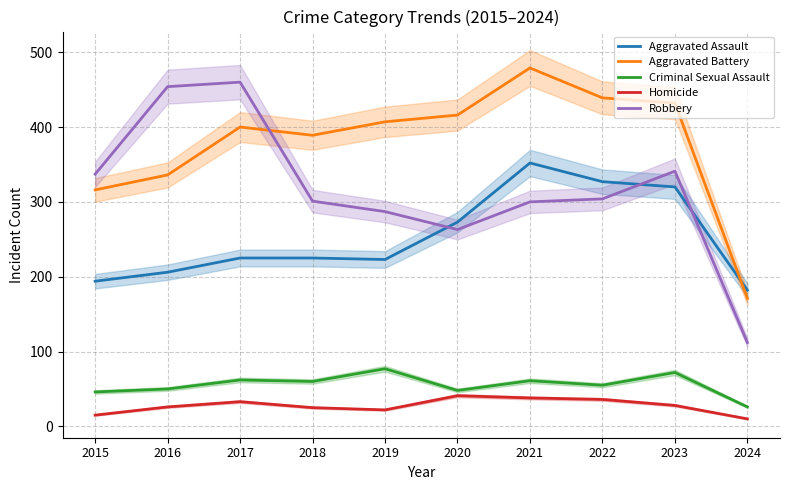

At which category is the sum across all series the highest?

2021